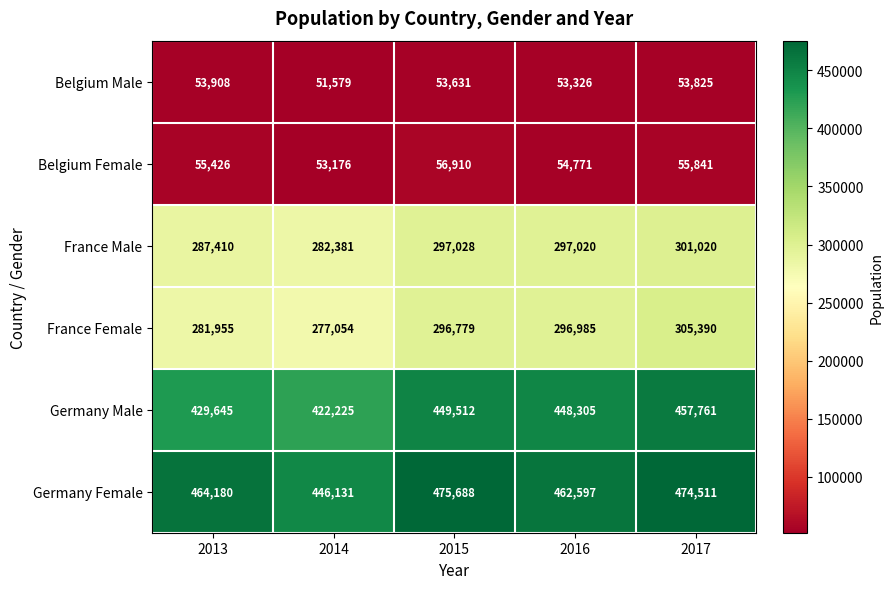

What is the difference between the maximum and minimum values in the Germany Male series?

35536